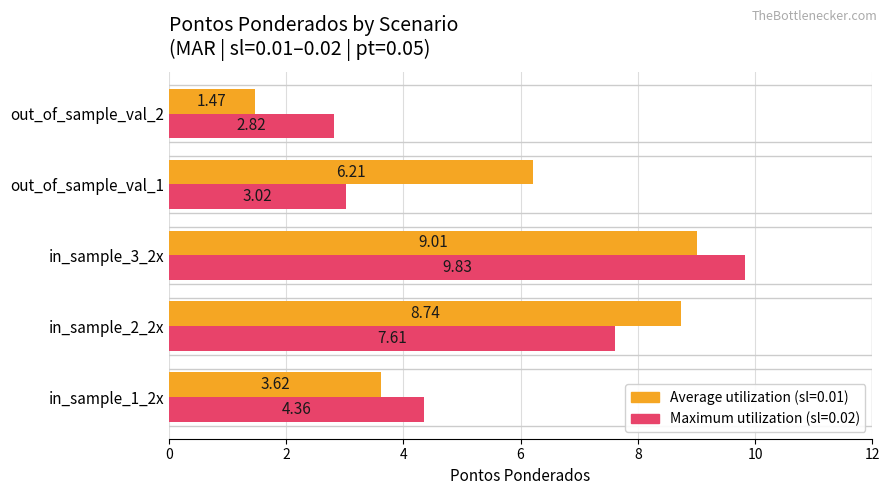

What is the total value across all series at in_sample_1_2x?

8.0